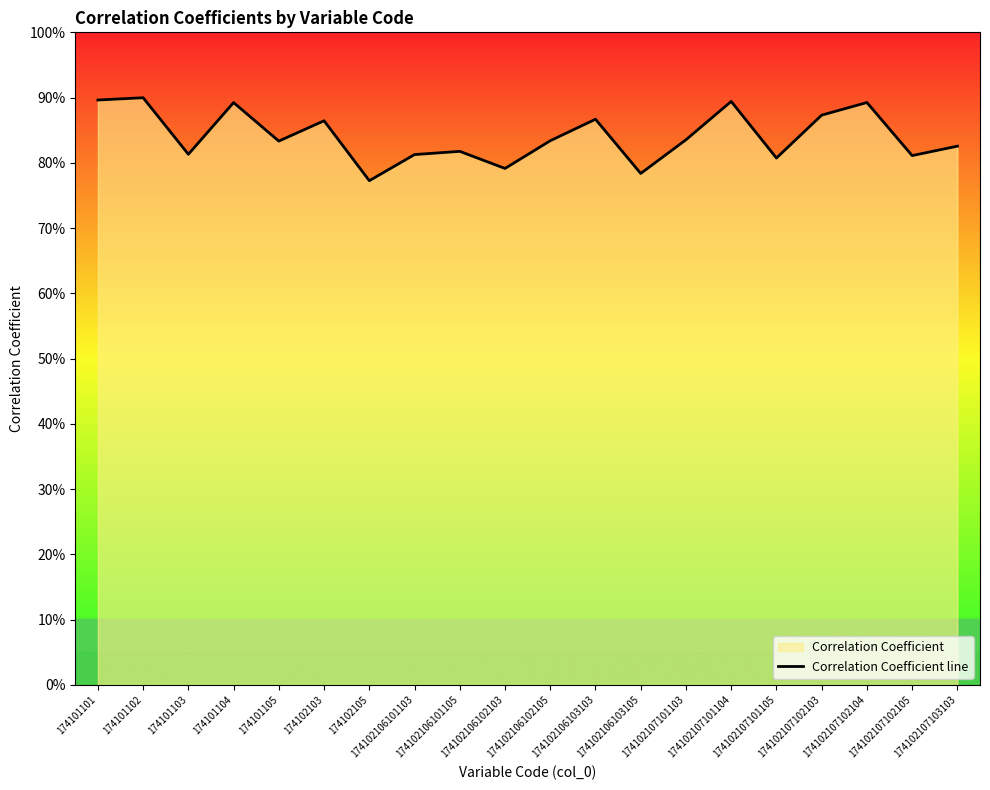

What is the average value?

0.8